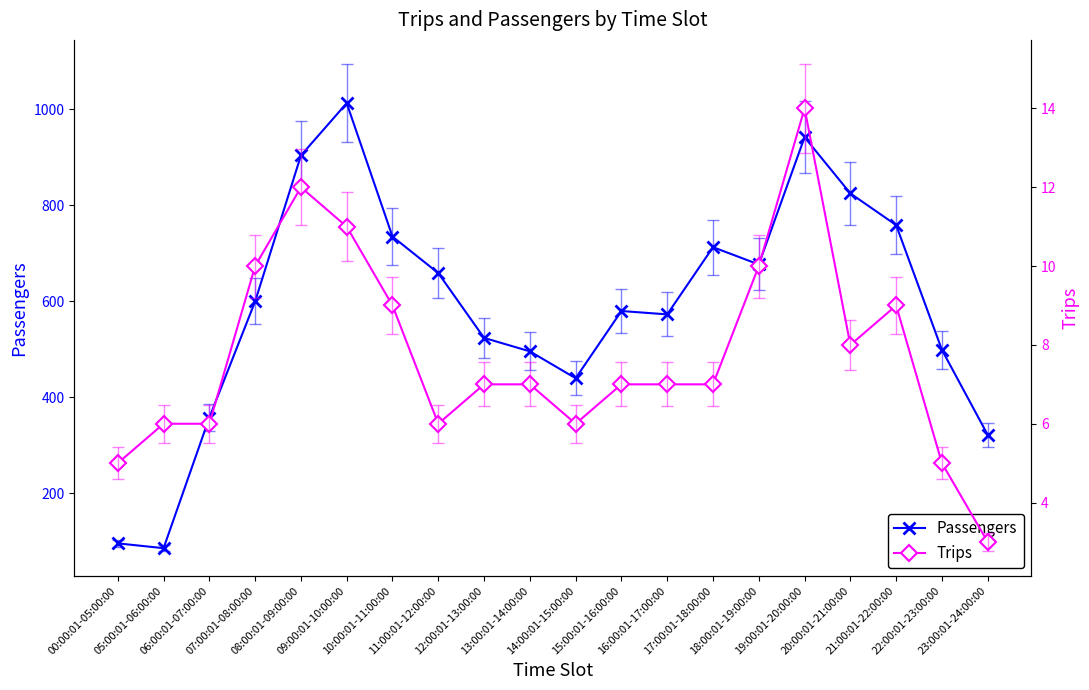

Which category has the lowest value in the Trips series?

23:00:01-24:00:00